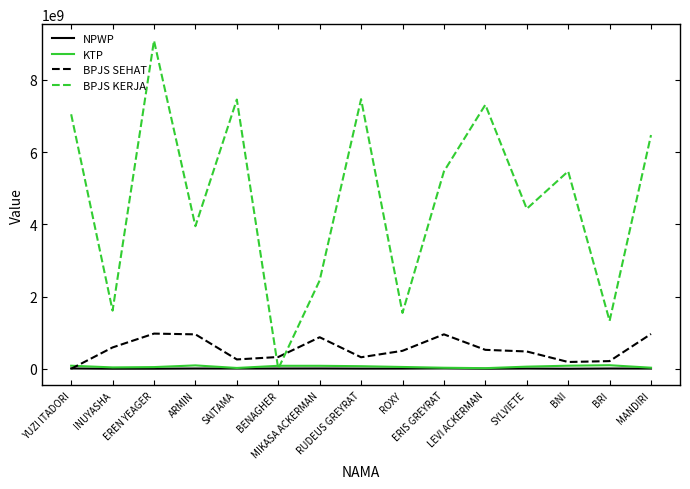

Which series has the largest total across all categories?

BPJS KERJA